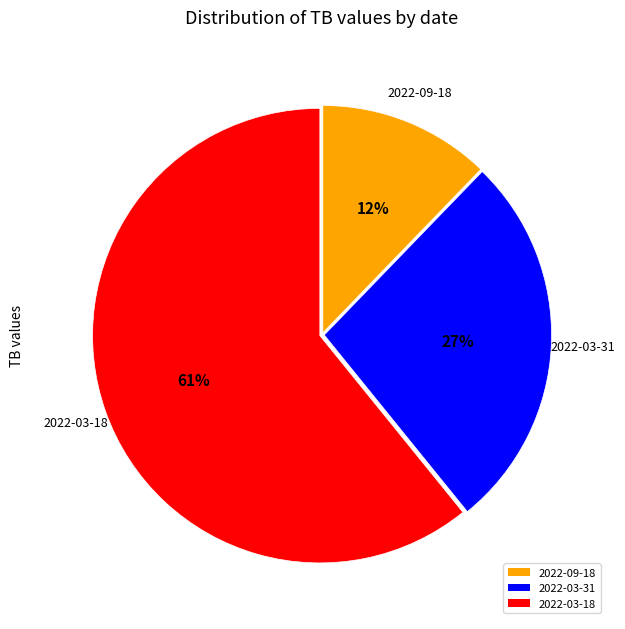

To the nearest percent, what percentage of the pie is 2022-03-18?

61%